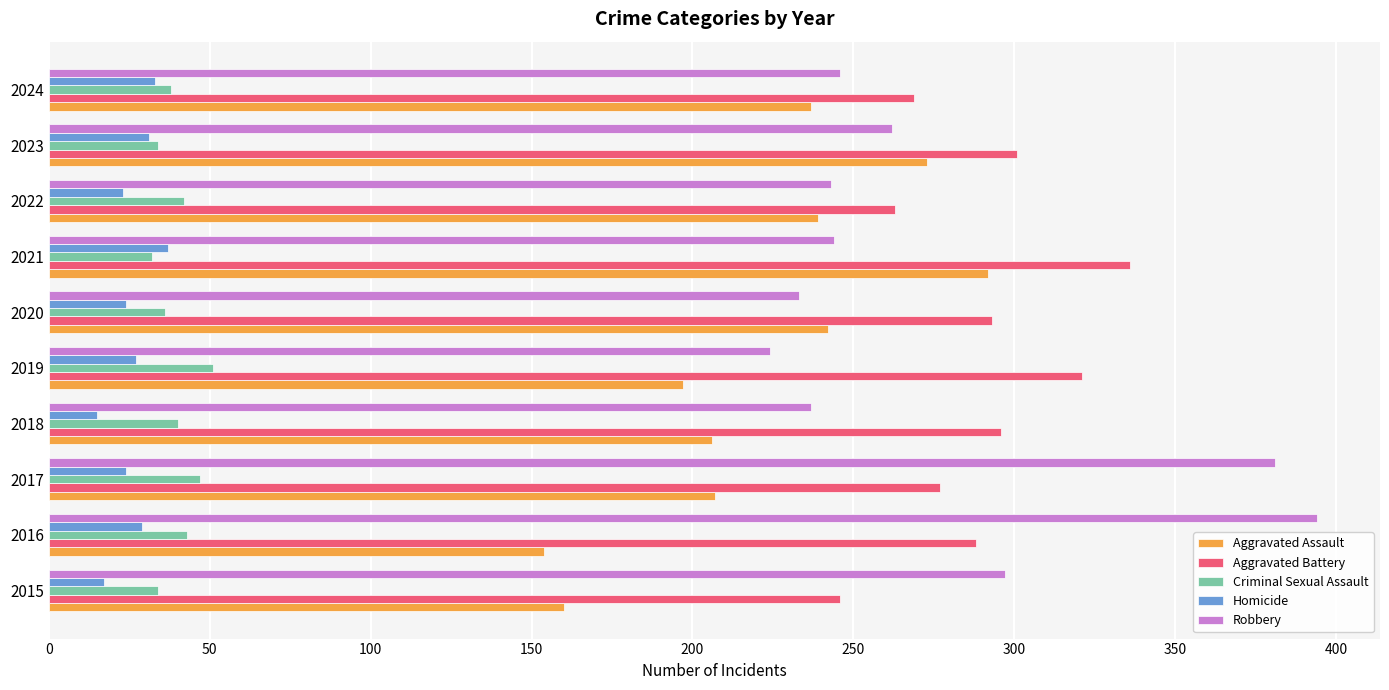

What is the greatest value displayed?

394